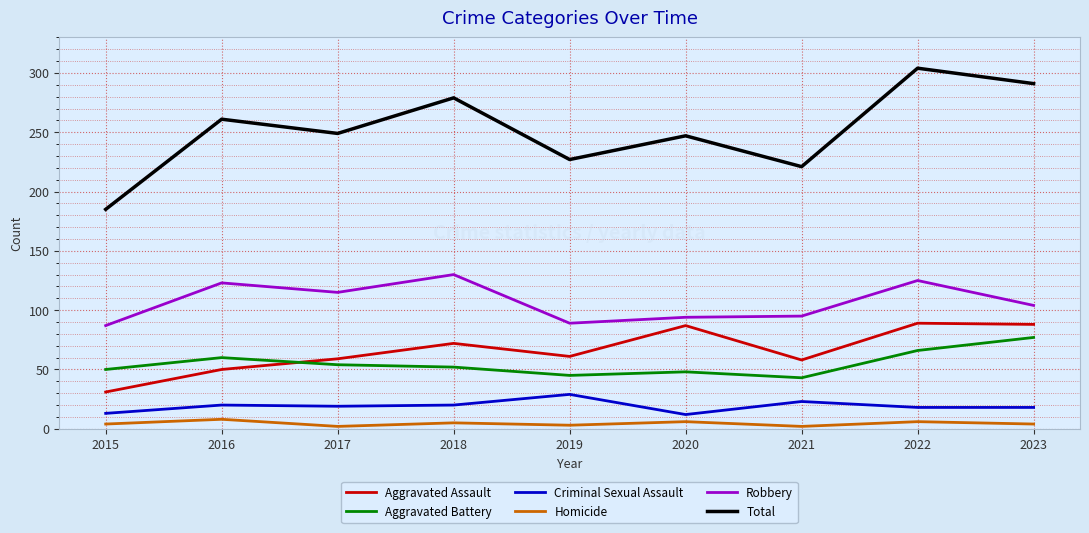

Rank the series at 2021 from highest to lowest value.

Total, Robbery, Aggravated Assault, Aggravated Battery, Criminal Sexual Assault, Homicide